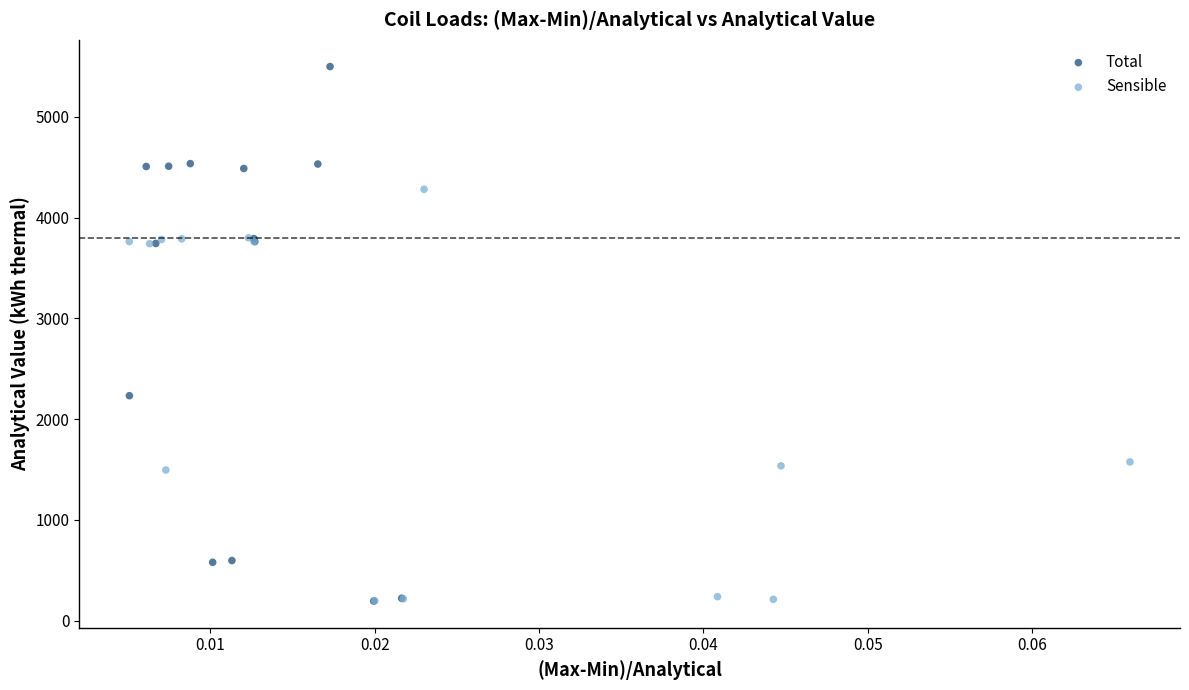

What are all the series names shown in the legend?

Total, Sensible